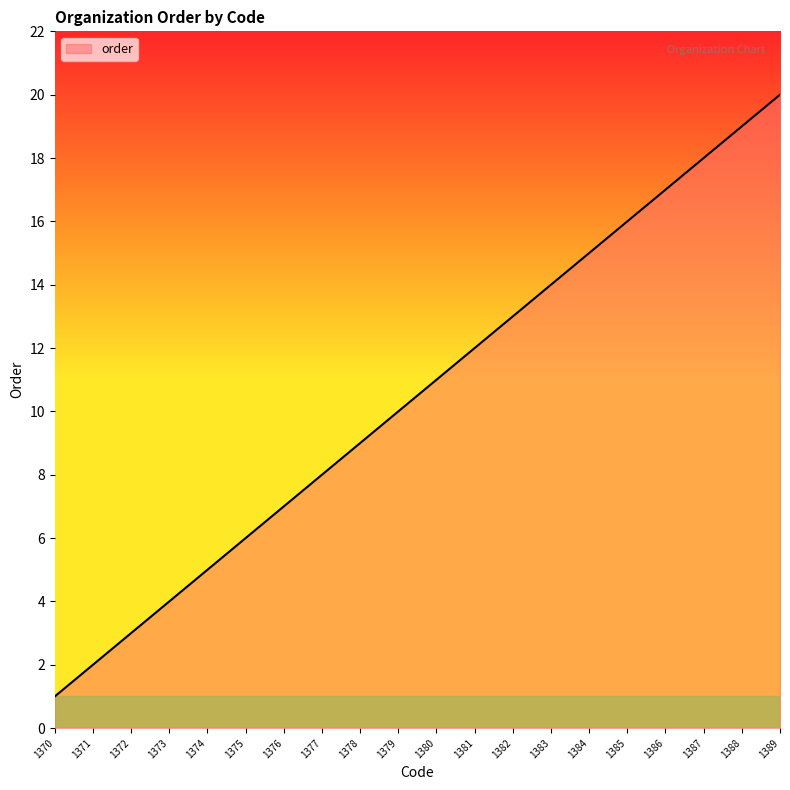

What is the ratio of the value at 1378 to the value at 1387?

0.5